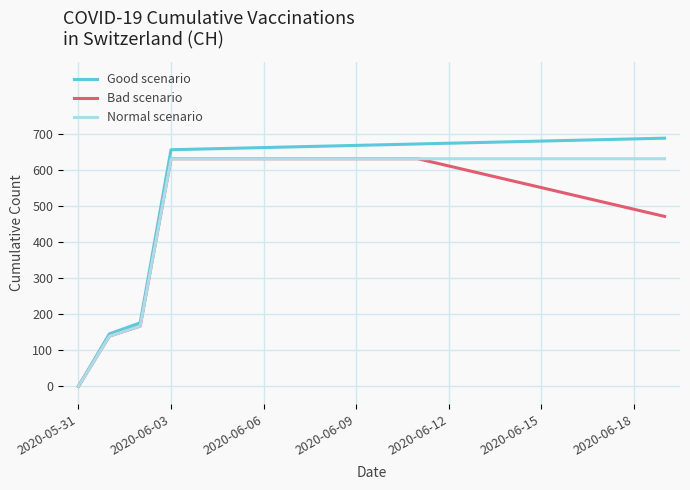

Rank the series by their average value, from highest to lowest.

Good scenario, Normal scenario, Bad scenario